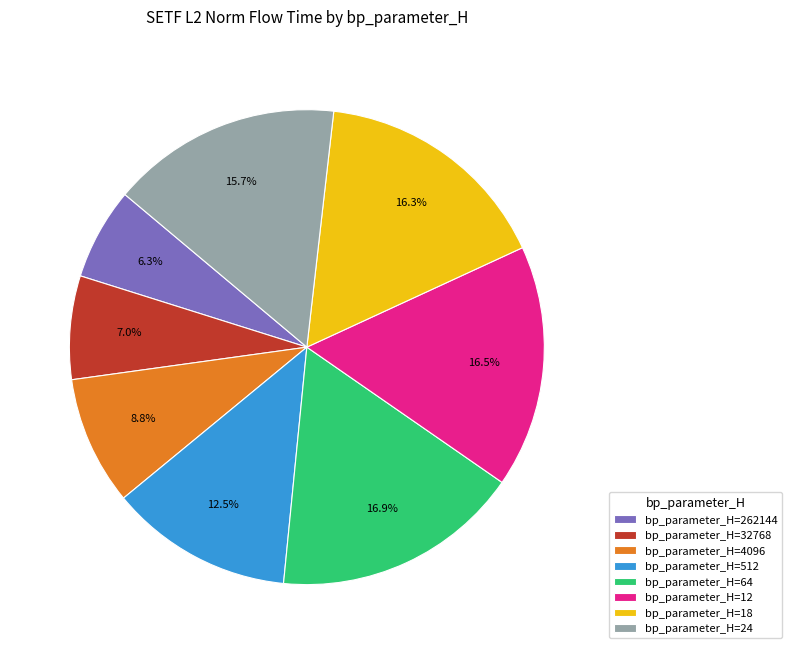

Which slice is the smallest?

bp_parameter_H=262144